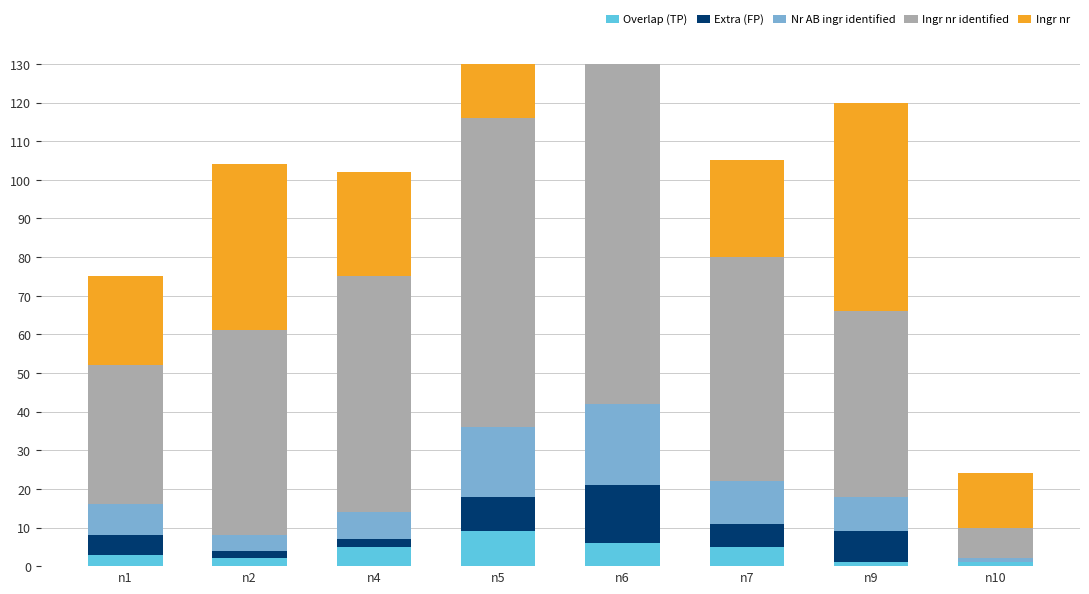

Between n2 and n9, which is larger?

n2